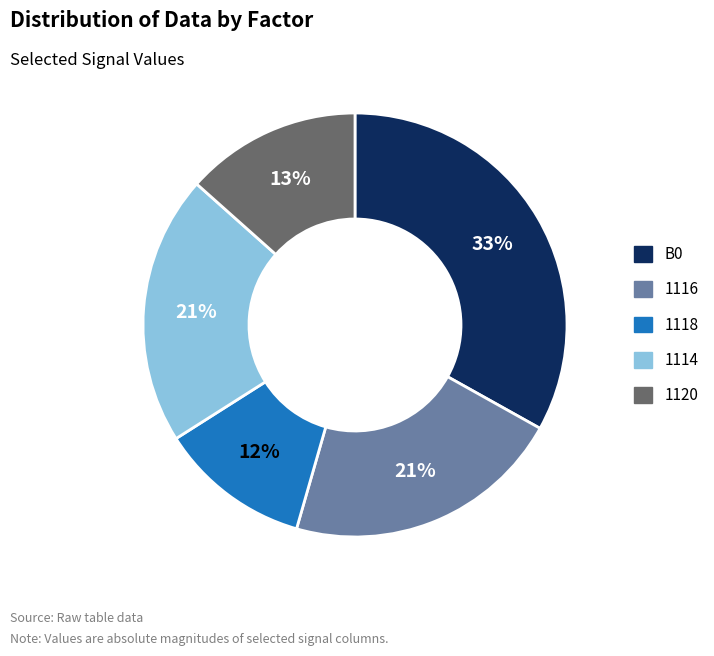

How many segments does this pie chart have?

5